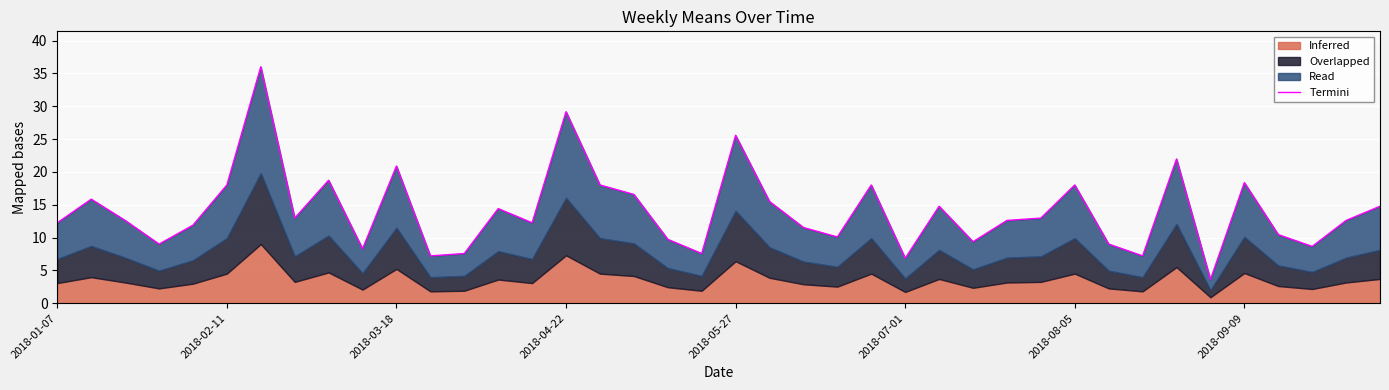

What is the change in value from 12 to 29?

+5.4